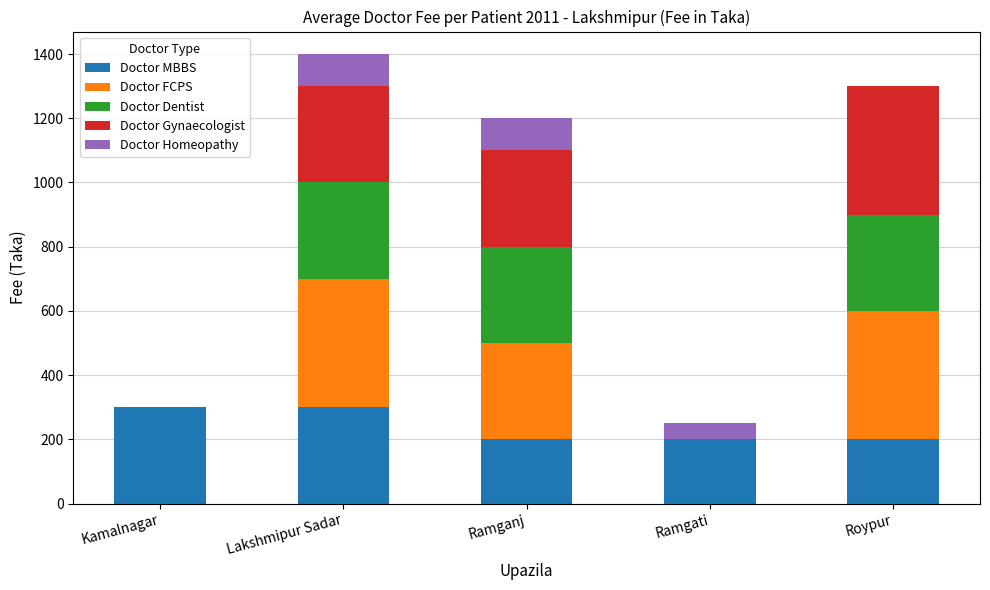

The value of Doctor MBBS at Roypur is 200. True or false?

True